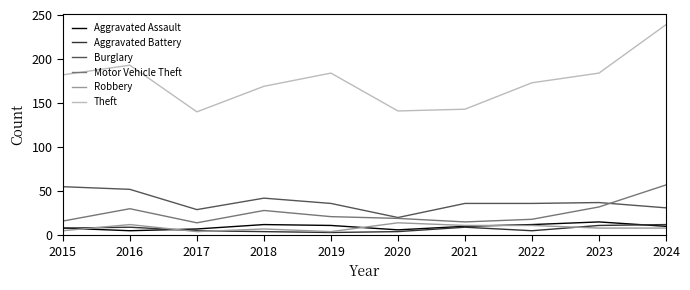

Rank the series at 2023 from lowest to highest value.

Robbery, Aggravated Battery, Aggravated Assault, Motor Vehicle Theft, Burglary, Theft